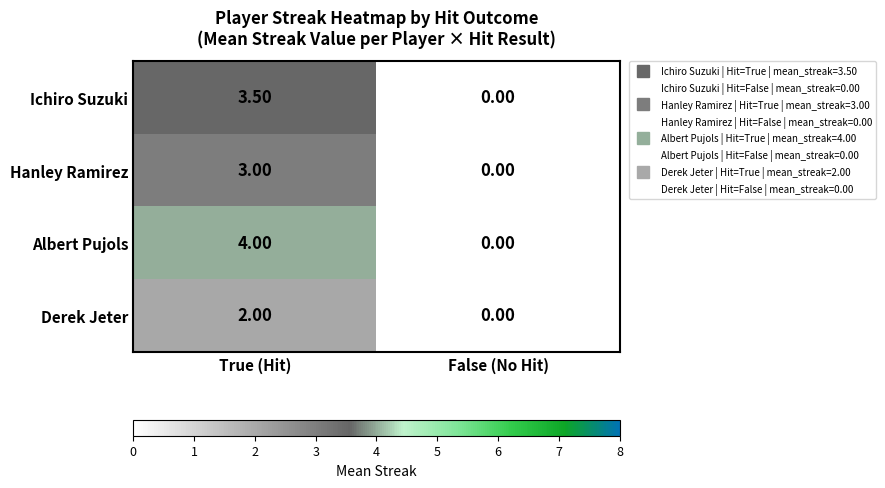

Rank the series by their maximum value, from highest to lowest.

Albert Pujols, Ichiro Suzuki, Hanley Ramirez, Derek Jeter